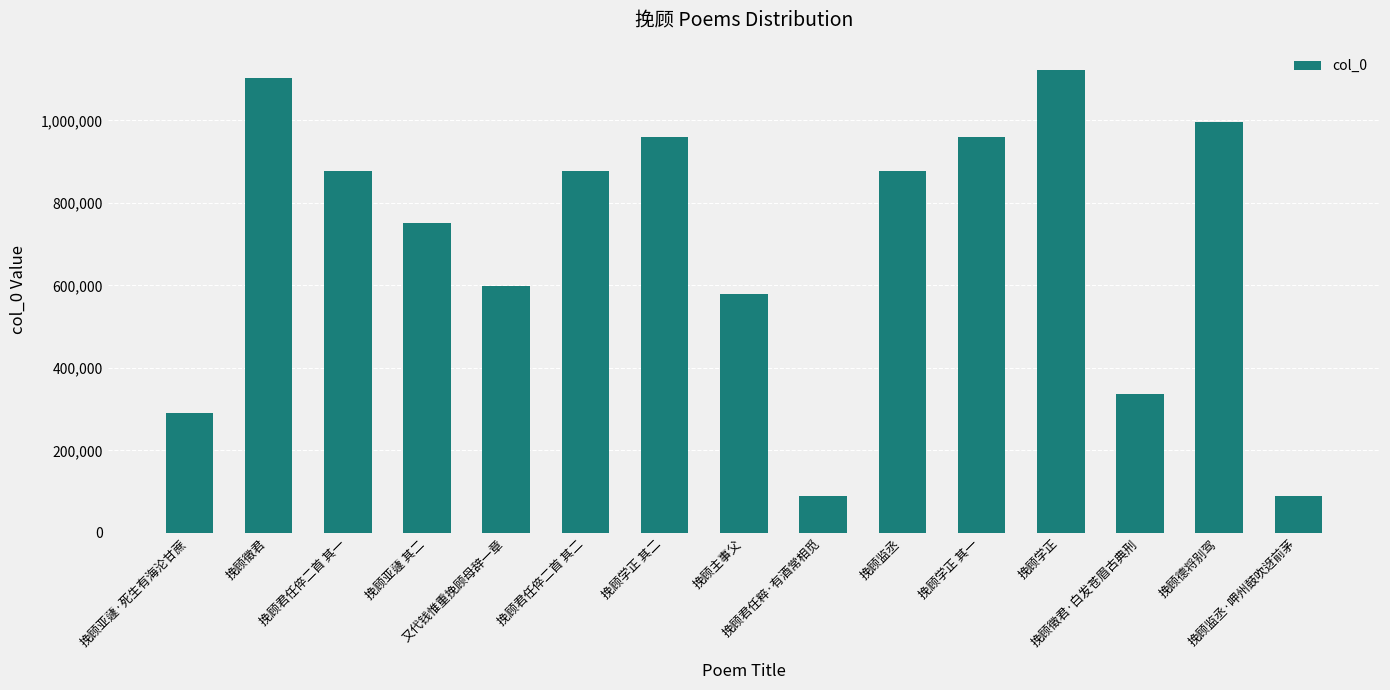

What is the sum of all values?

10504543